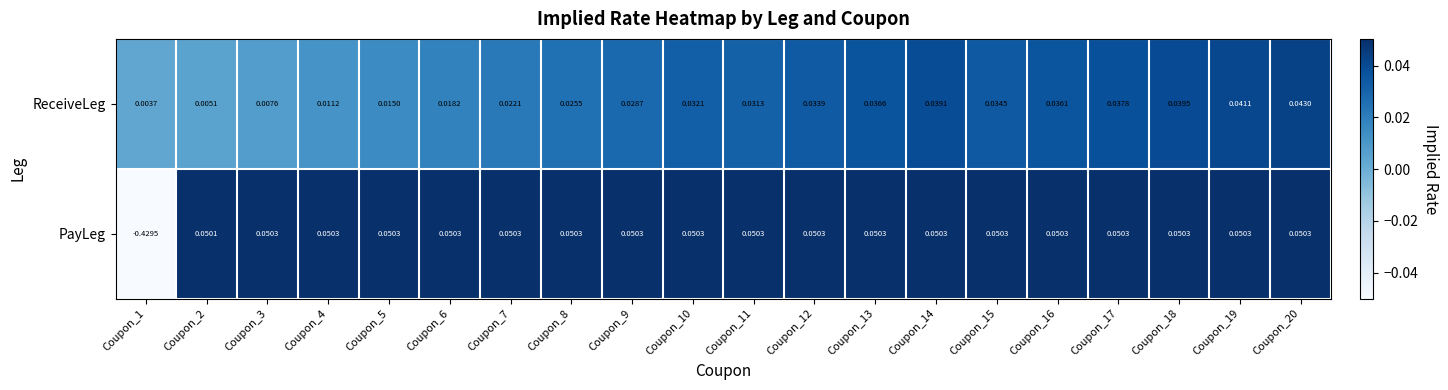

Rank the series at Coupon_7 from lowest to highest value.

ReceiveLeg, PayLeg